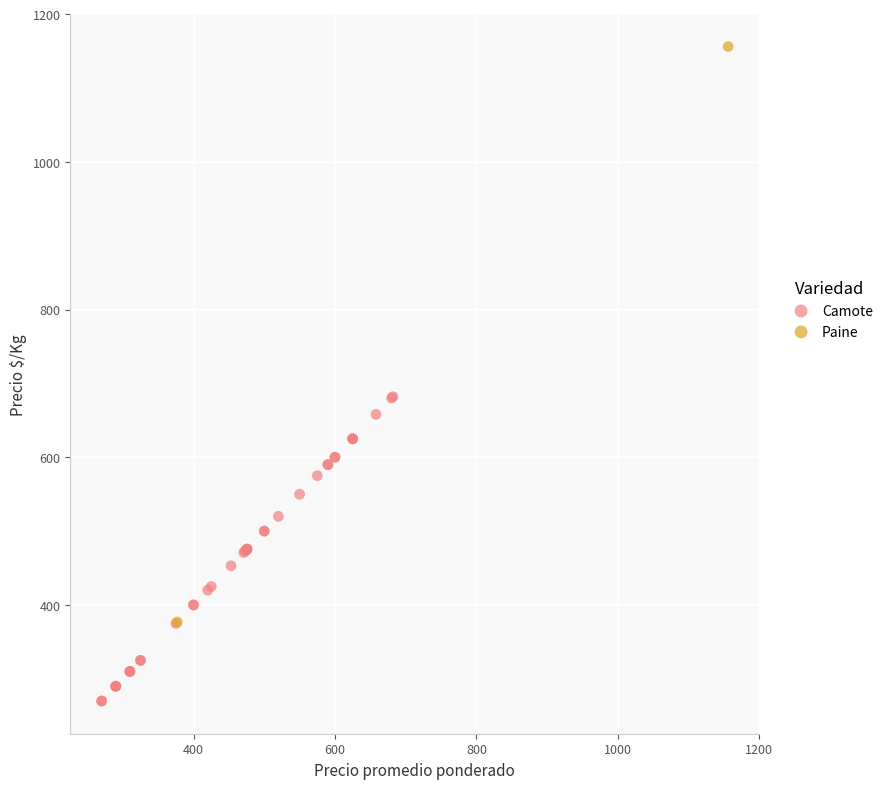

What are all the series names shown in the legend?

Camote, Paine